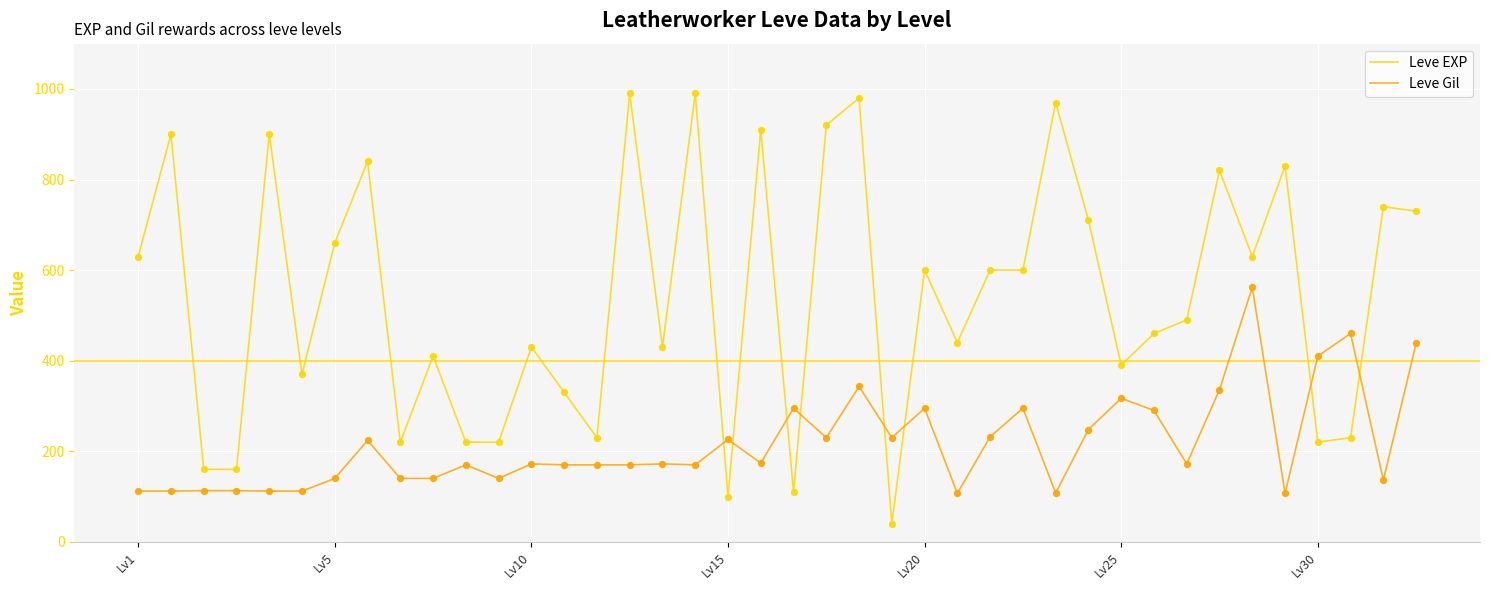

How many times do Leve Gil and Leve EXP cross each other?

8